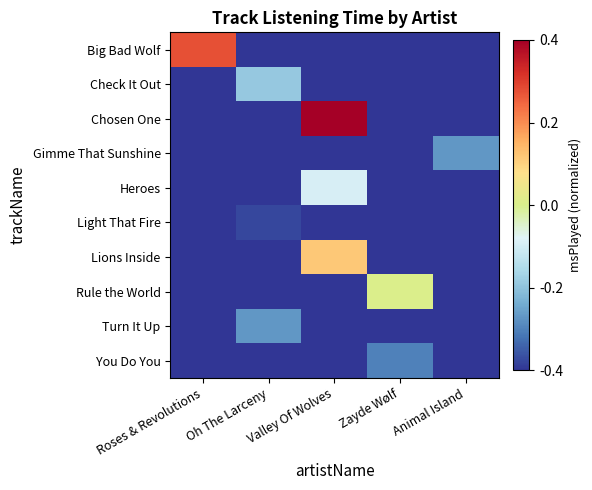

Reading left to right, extract all data points from this chart.

Big Bad Wolf: Roses & Revolutions=0.3	Oh The Larceny=-0.5	Valley Of Wolves=-0.5	Zayde Wølf=-0.5	Animal Island=-0.5
Check It Out: Roses & Revolutions=-0.5	Oh The Larceny=-0.2	Valley Of Wolves=-0.5	Zayde Wølf=-0.5	Animal Island=-0.5
Chosen One: Roses & Revolutions=-0.5	Oh The Larceny=-0.5	Valley Of Wolves=0.5	Zayde Wølf=-0.5	Animal Island=-0.5
Gimme That Sunshine: Roses & Revolutions=-0.5	Oh The Larceny=-0.5	Valley Of Wolves=-0.5	Zayde Wølf=-0.5	Animal Island=-0.3
Heroes: Roses & Revolutions=-0.5	Oh The Larceny=-0.5	Valley Of Wolves=-0.1	Zayde Wølf=-0.5	Animal Island=-0.5
Light That Fire: Roses & Revolutions=-0.5	Oh The Larceny=-0.5	Valley Of Wolves=-0.5	Zayde Wølf=-0.5	Animal Island=-0.5
Lions Inside: Roses & Revolutions=-0.5	Oh The Larceny=-0.5	Valley Of Wolves=0.1	Zayde Wølf=-0.5	Animal Island=-0.5
Rule the World: Roses & Revolutions=-0.5	Oh The Larceny=-0.5	Valley Of Wolves=-0.5	Zayde Wølf=0.0	Animal Island=-0.5
Turn It Up: Roses & Revolutions=-0.5	Oh The Larceny=-0.3	Valley Of Wolves=-0.5	Zayde Wølf=-0.5	Animal Island=-0.5
You Do You: Roses & Revolutions=-0.5	Oh The Larceny=-0.5	Valley Of Wolves=-0.5	Zayde Wølf=-0.4	Animal Island=-0.5